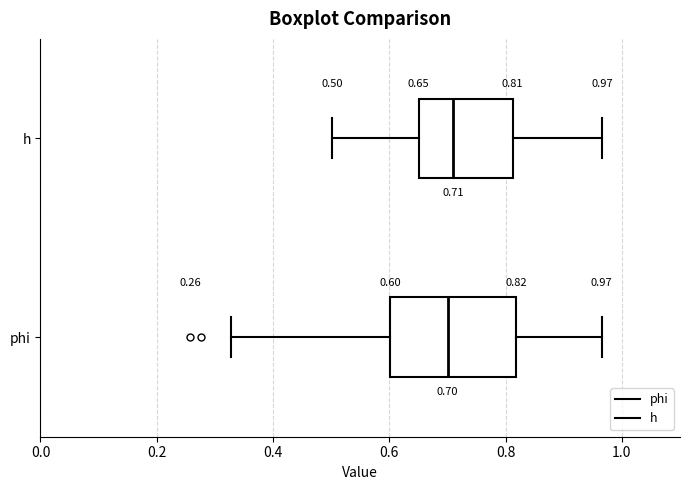

Which box is the widest, from its left edge to its right edge?

phi